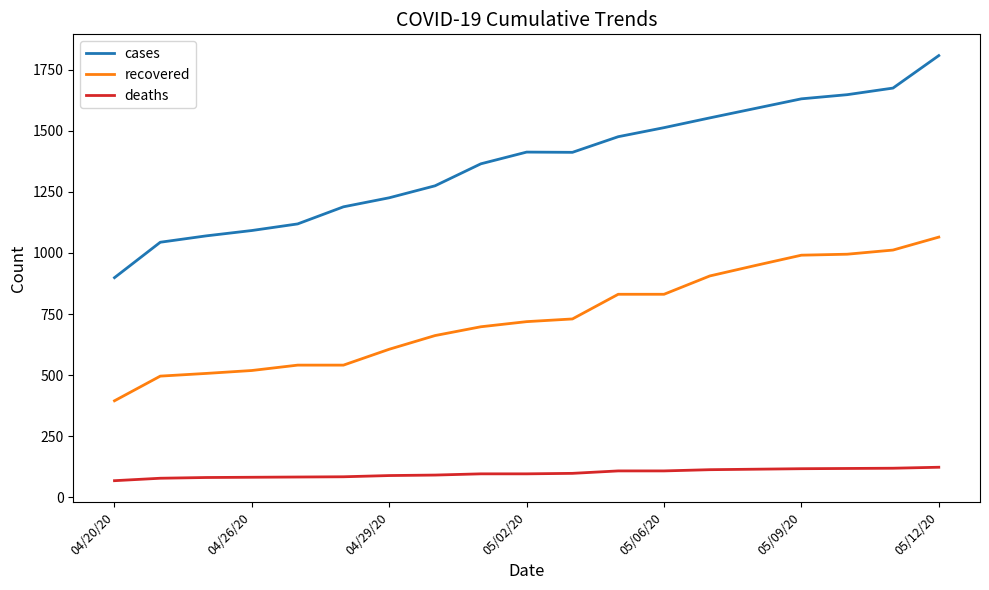

Which series has the widest spread of values?

cases